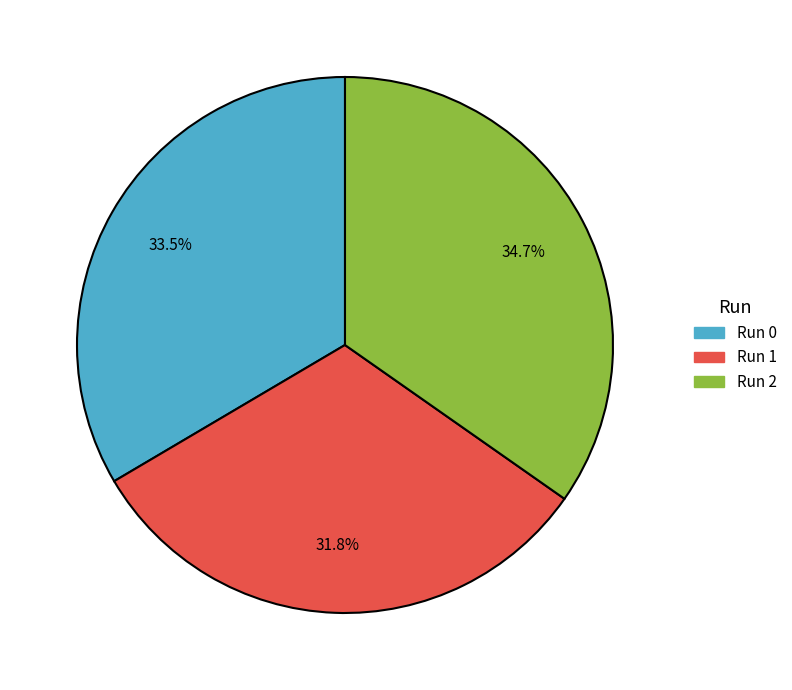

Does any single category account for the majority?

No